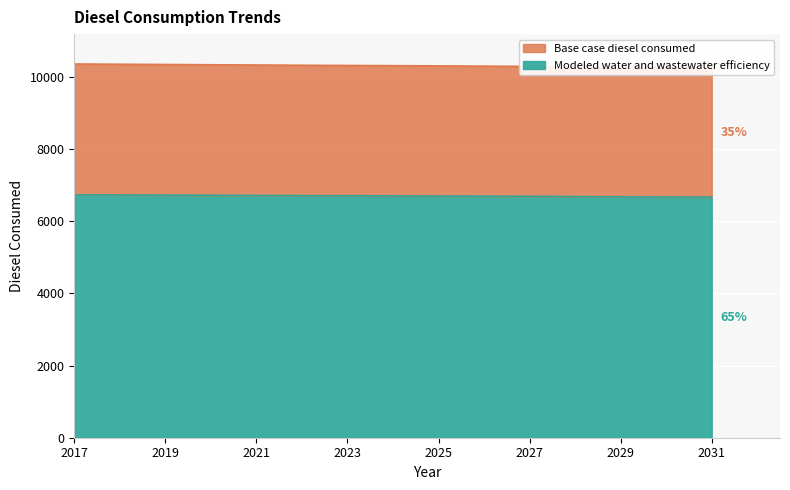

At how many categories does at least one series exceed 9919?

15